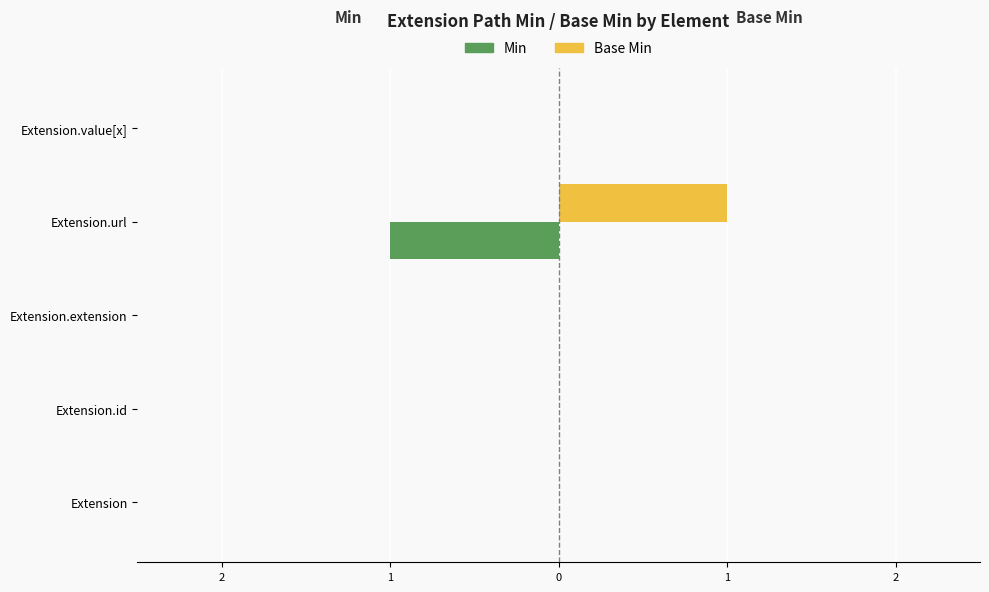

What are all the series names shown in the legend?

Min, Base Min